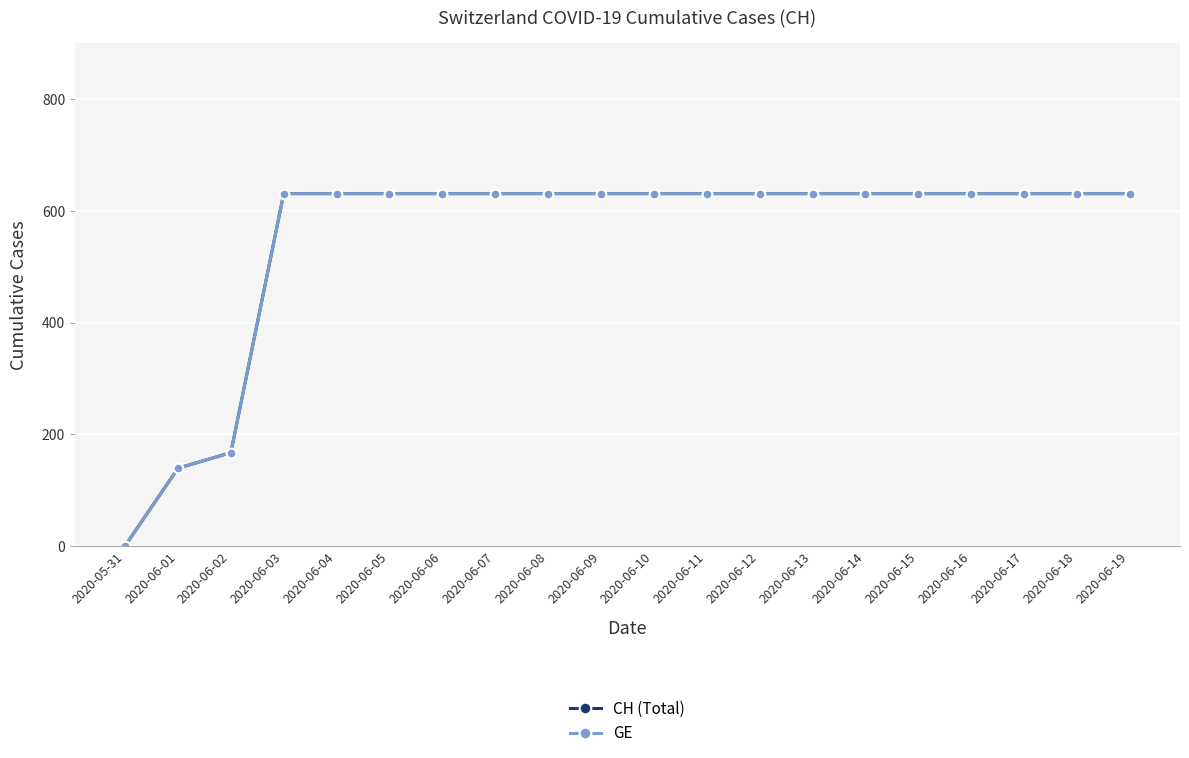

Is this an area chart (filled region under the line)?

No